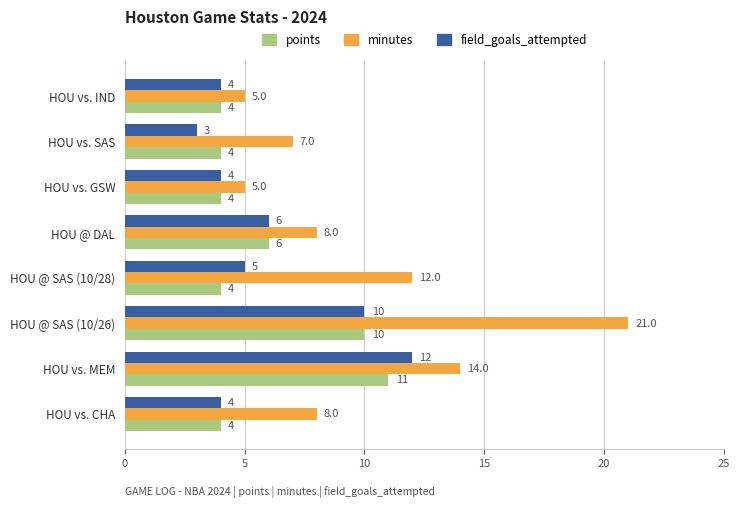

Is it true that points equals 7 at HOU vs. SAS?

False